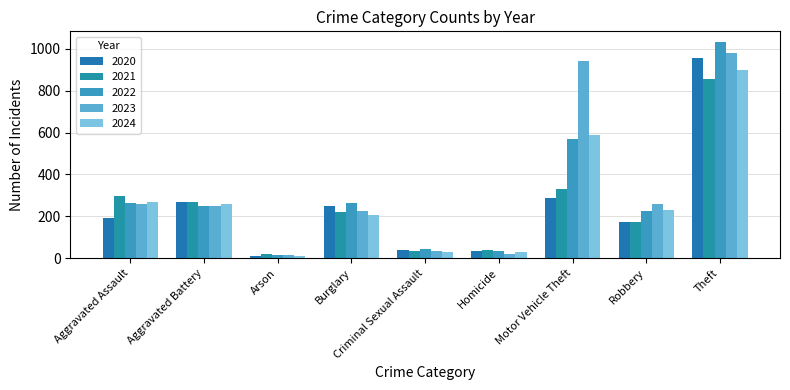

Does the chart contain stacked bars?

No